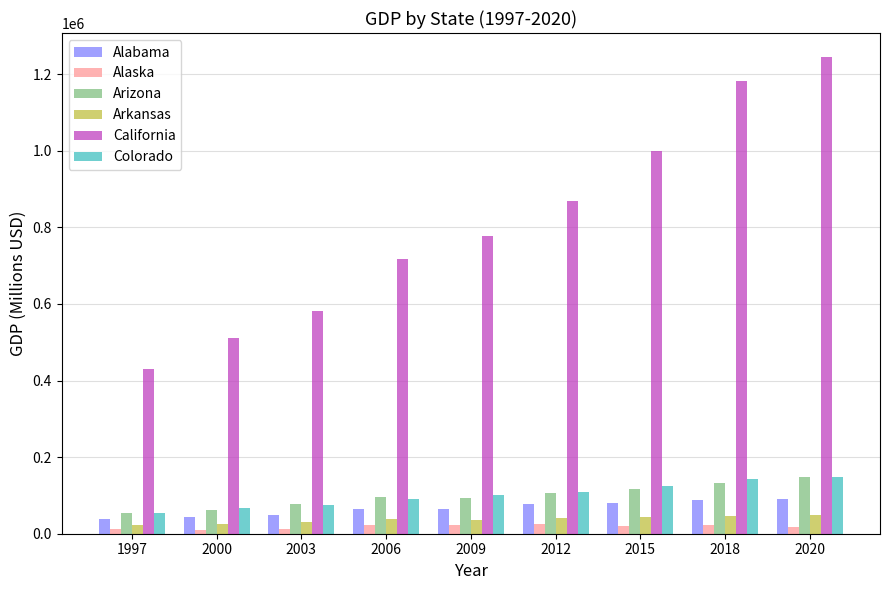

Is the value of Alabama at 2006 greater than the value of Arkansas at 2006?

Yes